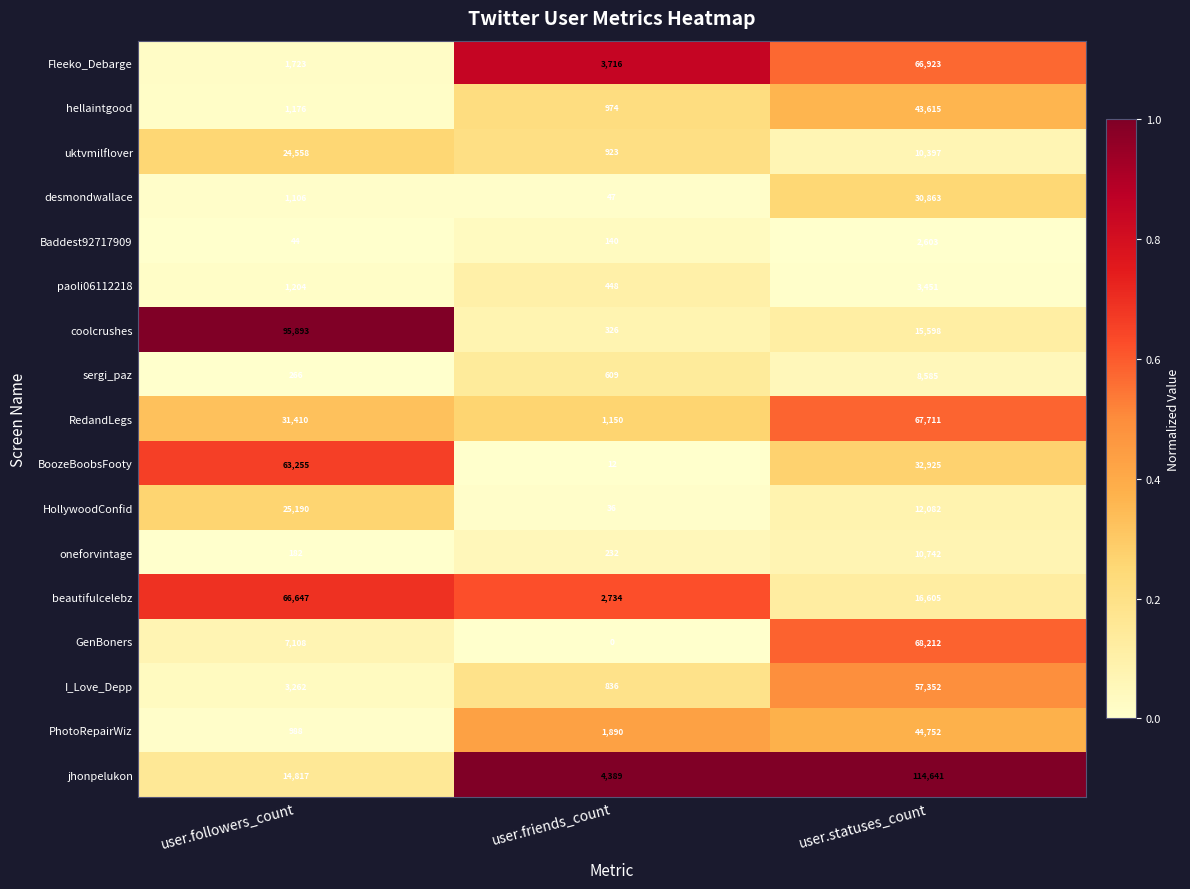

What is the sum of the PhotoRepairWiz values at user.statuses_count and user.followers_count?

45740